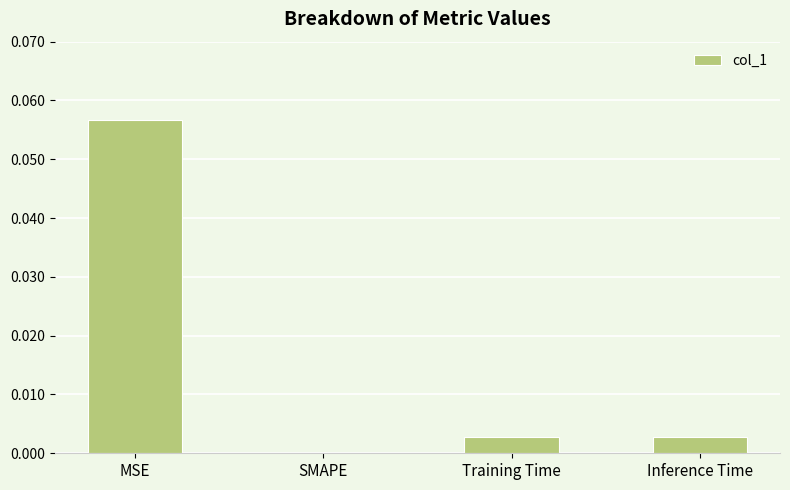

The value at SMAPE is 0.0. True or false?

True